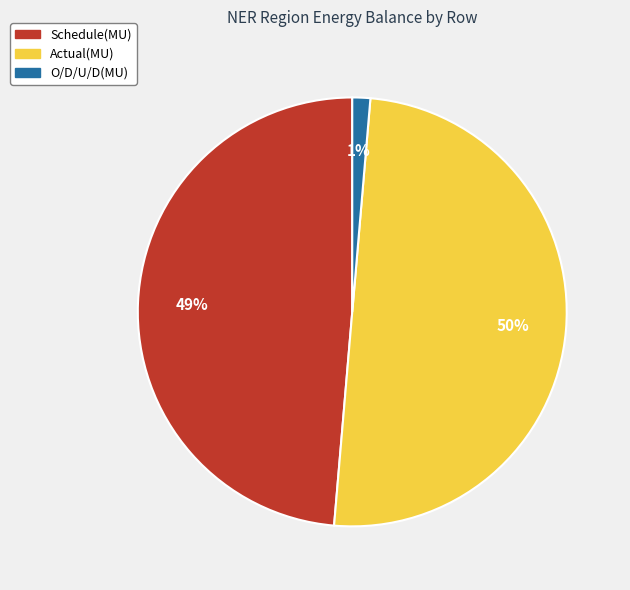

What is the largest slice in the pie chart?

Actual(MU)